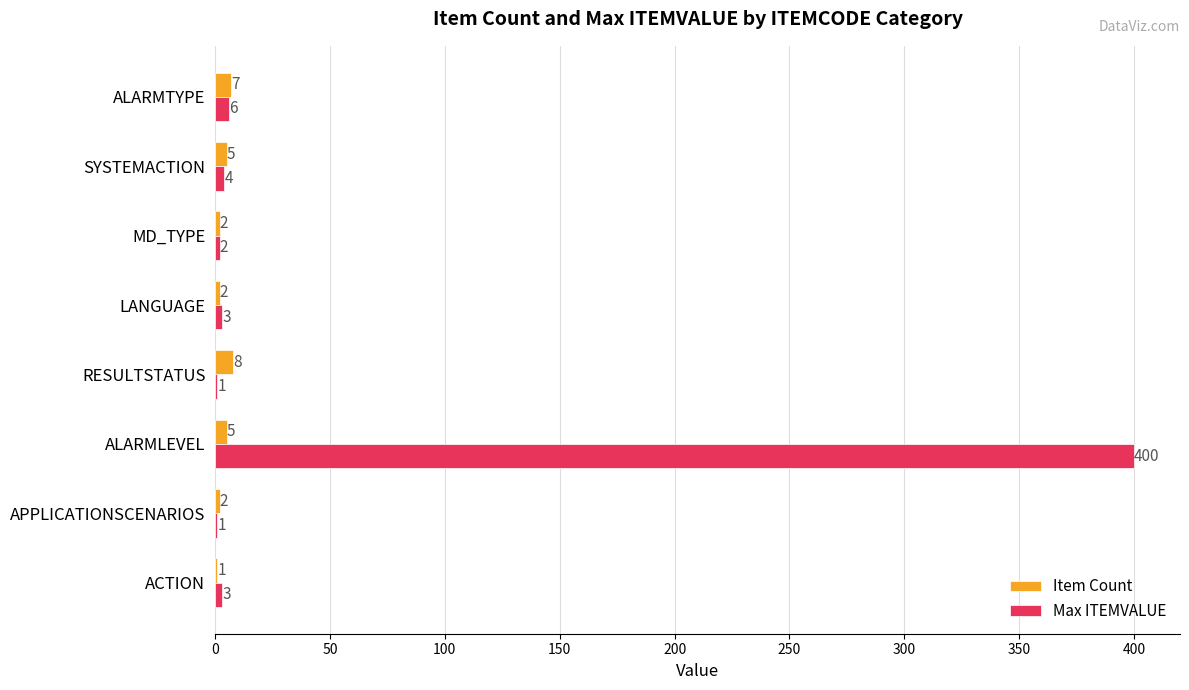

Which series has the largest total across all categories?

Max ITEMVALUE